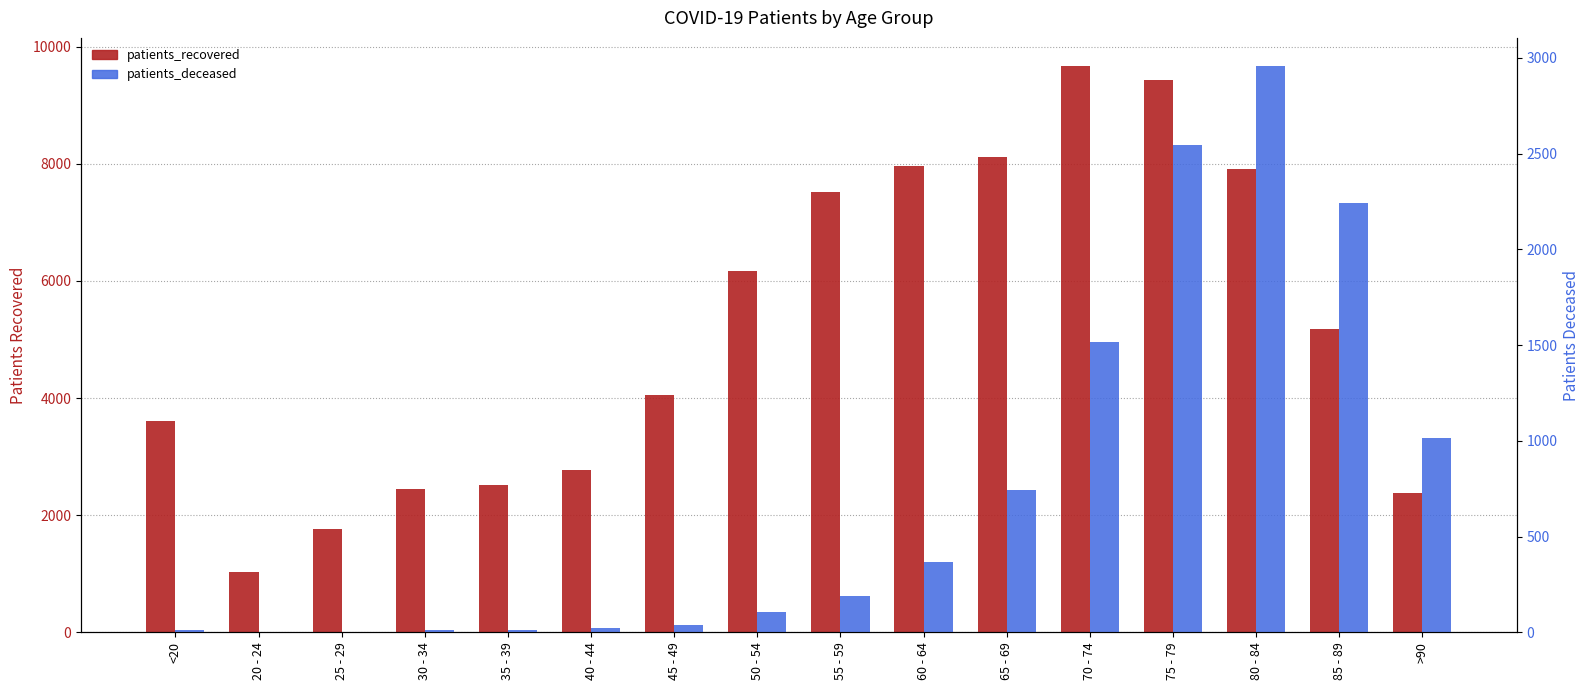

At which label is patients_recovered closest to 5348?

85 - 89